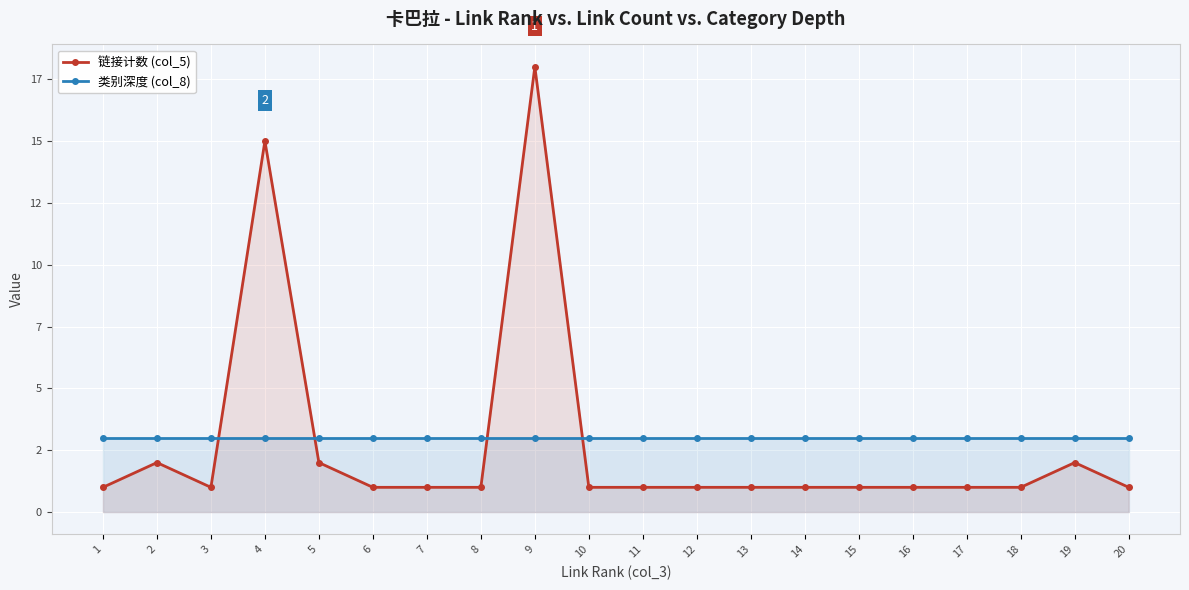

At 9, list the series in order from largest to smallest.

链接计数 (col_5), 类别深度 (col_8)